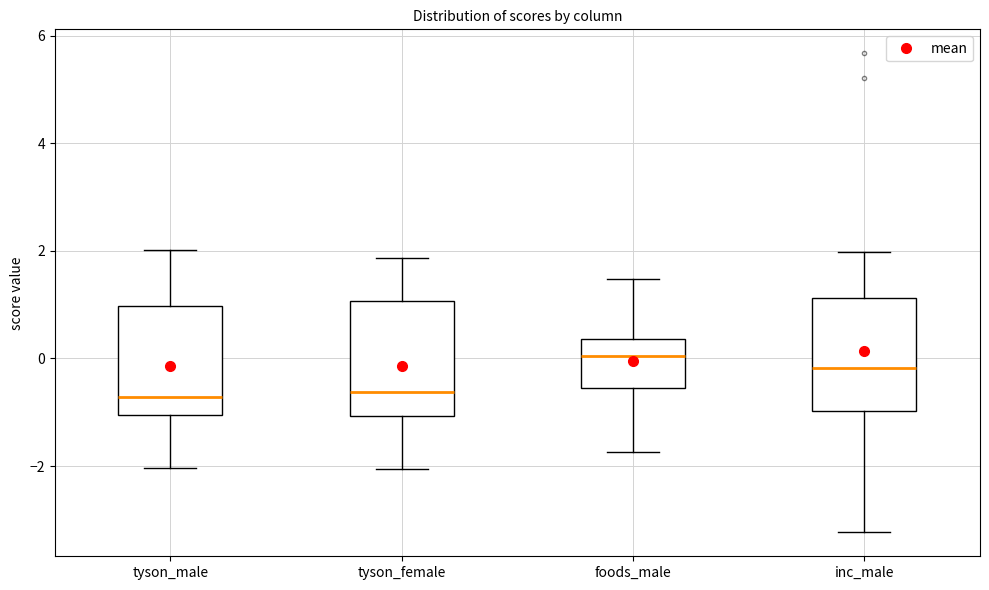

Where does the lower whisker of the box for tyson_female end on the y-axis? The values are not printed on the chart, so give them approximately, as read against the axis.

-2.0